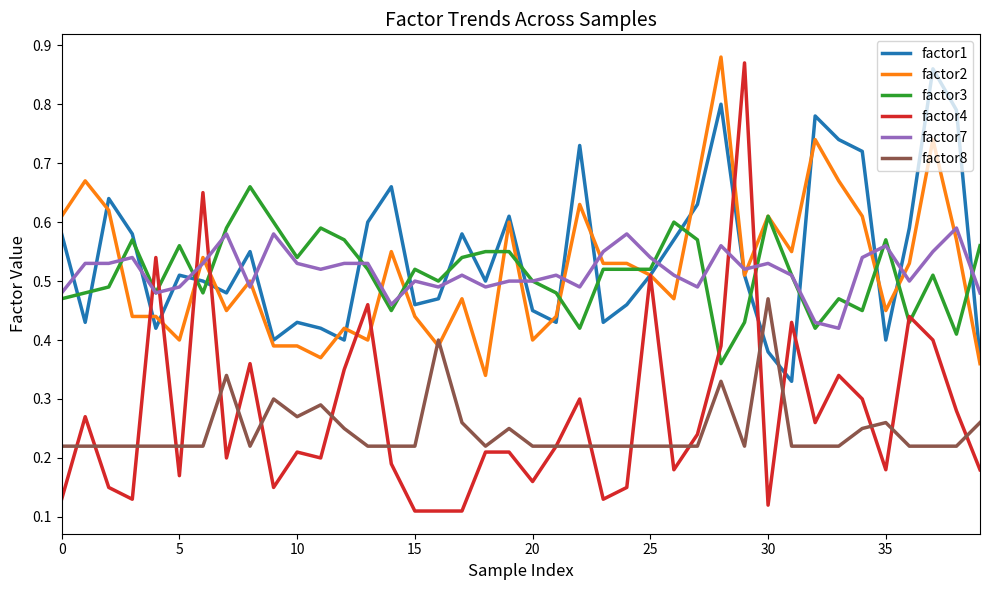

Which series has the largest range (max minus min)?

factor4